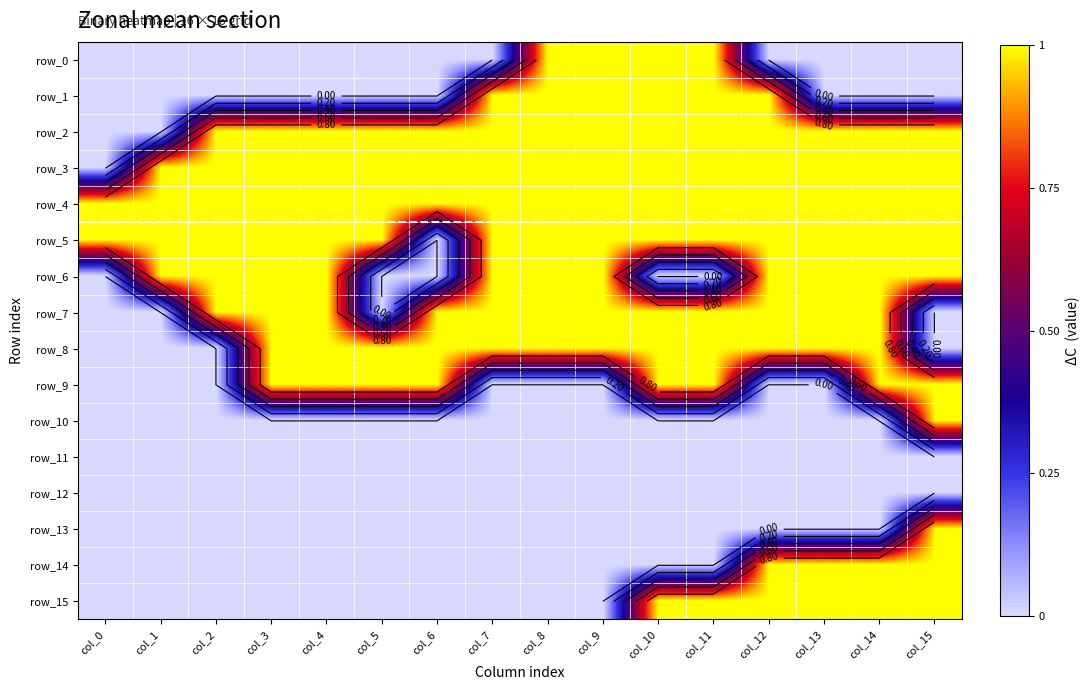

Reading right to left, transcribe all the data shown in this chart.

row_0: col_15=0	col_14=0	col_13=0	col_12=0	col_11=1	col_10=1	col_9=1	col_8=1	col_7=0	col_6=0	col_5=0	col_4=0	col_3=0	col_2=0	col_1=0	col_0=0
row_1: col_15=0	col_14=0	col_13=0	col_12=1	col_11=1	col_10=1	col_9=1	col_8=1	col_7=1	col_6=0	col_5=0	col_4=0	col_3=0	col_2=0	col_1=0	col_0=0
row_2: col_15=1	col_14=1	col_13=1	col_12=1	col_11=1	col_10=1	col_9=1	col_8=1	col_7=1	col_6=1	col_5=1	col_4=1	col_3=1	col_2=1	col_1=0	col_0=0
row_3: col_15=1	col_14=1	col_13=1	col_12=1	col_11=1	col_10=1	col_9=1	col_8=1	col_7=1	col_6=1	col_5=1	col_4=1	col_3=1	col_2=1	col_1=1	col_0=0
row_4: col_15=1	col_14=1	col_13=1	col_12=1	col_11=1	col_10=1	col_9=1	col_8=1	col_7=1	col_6=1	col_5=1	col_4=1	col_3=1	col_2=1	col_1=1	col_0=1
row_5: col_15=1	col_14=1	col_13=1	col_12=1	col_11=1	col_10=1	col_9=1	col_8=1	col_7=1	col_6=0	col_5=1	col_4=1	col_3=1	col_2=1	col_1=1	col_0=1
row_6: col_15=1	col_14=1	col_13=1	col_12=1	col_11=0	col_10=0	col_9=1	col_8=1	col_7=1	col_6=0	col_5=0	col_4=1	col_3=1	col_2=1	col_1=1	col_0=0
row_7: col_15=0	col_14=1	col_13=1	col_12=1	col_11=1	col_10=1	col_9=1	col_8=1	col_7=1	col_6=1	col_5=0	col_4=1	col_3=1	col_2=1	col_1=0	col_0=0
row_8: col_15=0	col_14=1	col_13=1	col_12=1	col_11=1	col_10=1	col_9=1	col_8=1	col_7=1	col_6=1	col_5=1	col_4=1	col_3=1	col_2=0	col_1=0	col_0=0
row_9: col_15=1	col_14=1	col_13=0	col_12=0	col_11=1	col_10=1	col_9=0	col_8=0	col_7=0	col_6=1	col_5=1	col_4=1	col_3=1	col_2=0	col_1=0	col_0=0
row_10: col_15=1	col_14=0	col_13=0	col_12=0	col_11=0	col_10=0	col_9=0	col_8=0	col_7=0	col_6=0	col_5=0	col_4=0	col_3=0	col_2=0	col_1=0	col_0=0
row_11: col_15=0	col_14=0	col_13=0	col_12=0	col_11=0	col_10=0	col_9=0	col_8=0	col_7=0	col_6=0	col_5=0	col_4=0	col_3=0	col_2=0	col_1=0	col_0=0
row_12: col_15=0	col_14=0	col_13=0	col_12=0	col_11=0	col_10=0	col_9=0	col_8=0	col_7=0	col_6=0	col_5=0	col_4=0	col_3=0	col_2=0	col_1=0	col_0=0
row_13: col_15=1	col_14=0	col_13=0	col_12=0	col_11=0	col_10=0	col_9=0	col_8=0	col_7=0	col_6=0	col_5=0	col_4=0	col_3=0	col_2=0	col_1=0	col_0=0
row_14: col_15=1	col_14=1	col_13=1	col_12=1	col_11=0	col_10=0	col_9=0	col_8=0	col_7=0	col_6=0	col_5=0	col_4=0	col_3=0	col_2=0	col_1=0	col_0=0
row_15: col_15=1	col_14=1	col_13=1	col_12=1	col_11=1	col_10=1	col_9=0	col_8=0	col_7=0	col_6=0	col_5=0	col_4=0	col_3=0	col_2=0	col_1=0	col_0=0